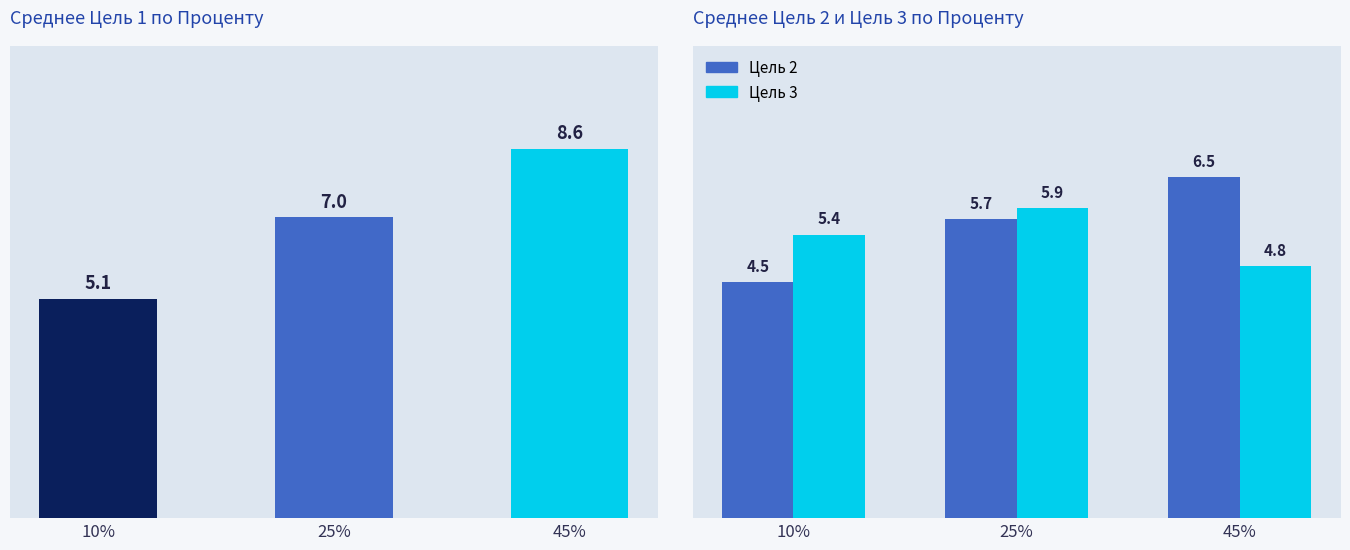

The chart shows a value of 7.0 at 25%. True or false?

True